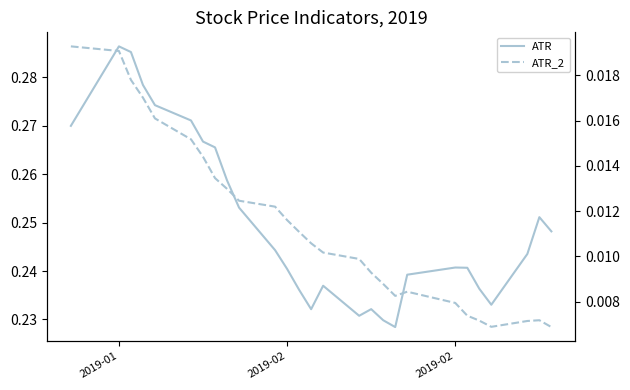

At which label is ATR_2 closest to 0?

26